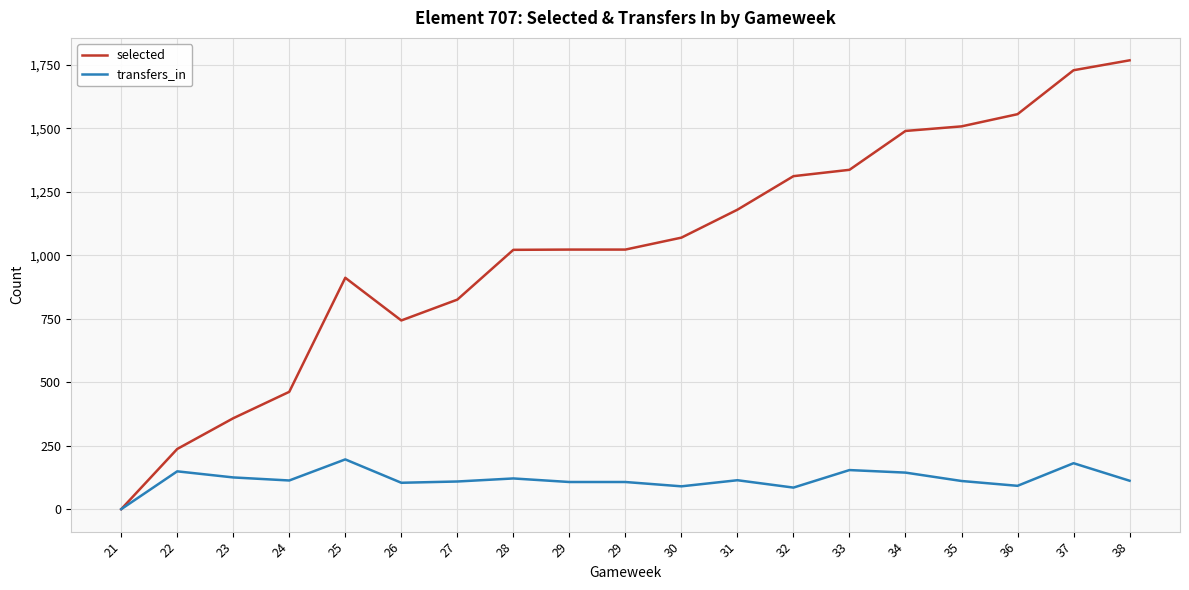

What are all the series names shown in the legend?

selected, transfers_in